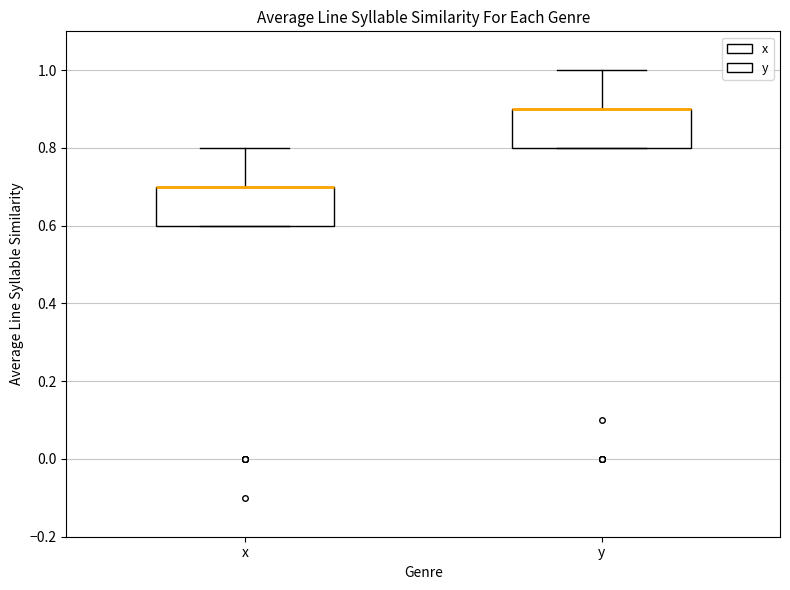

Where is the lower edge of the box for x on the y-axis? The values are not printed on the chart, so give them approximately, as read against the axis.

0.6